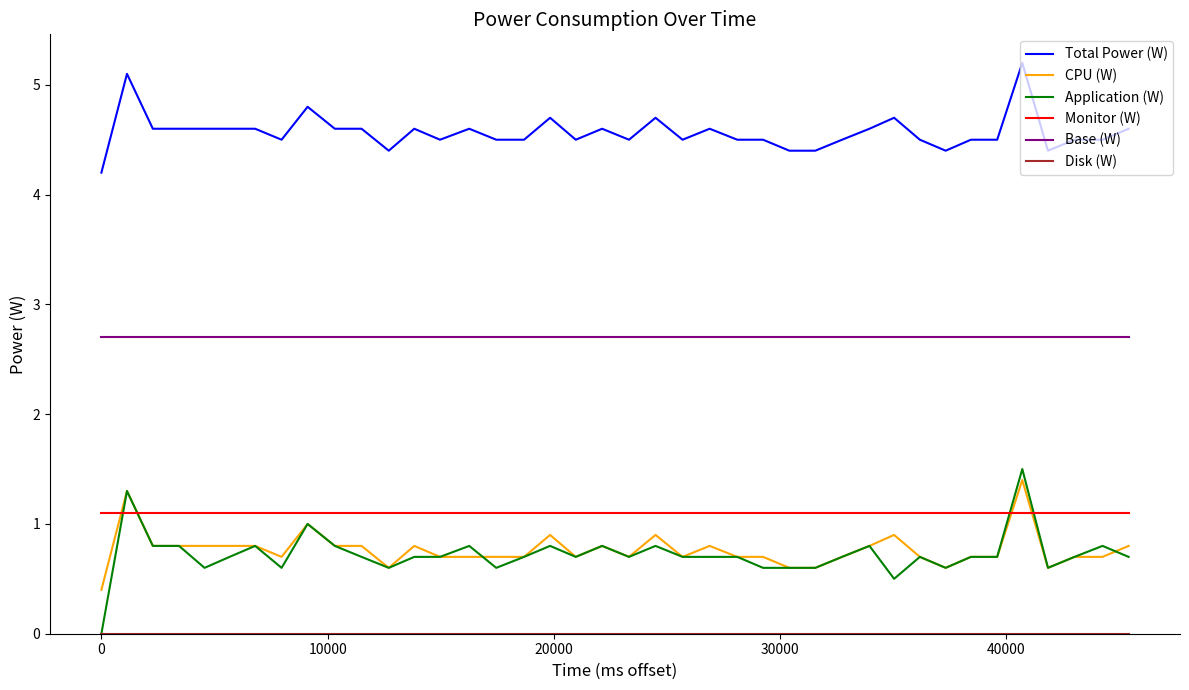

How many lines are shown in the chart?

6